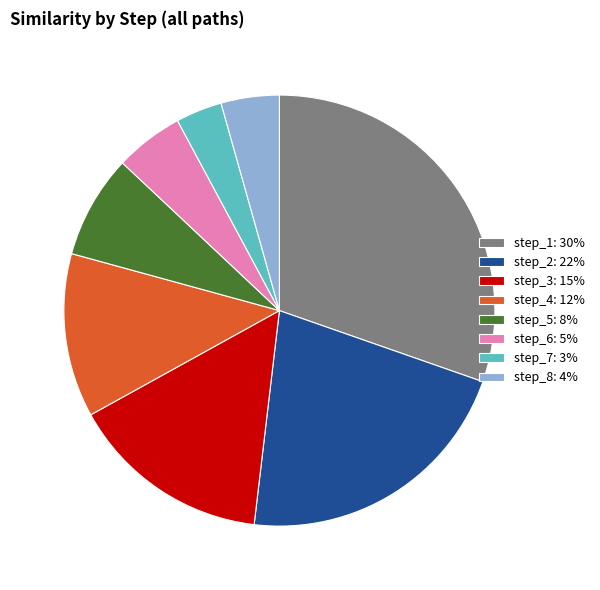

The step_5: 8% slice represents 21% of the pie. True or false?

False